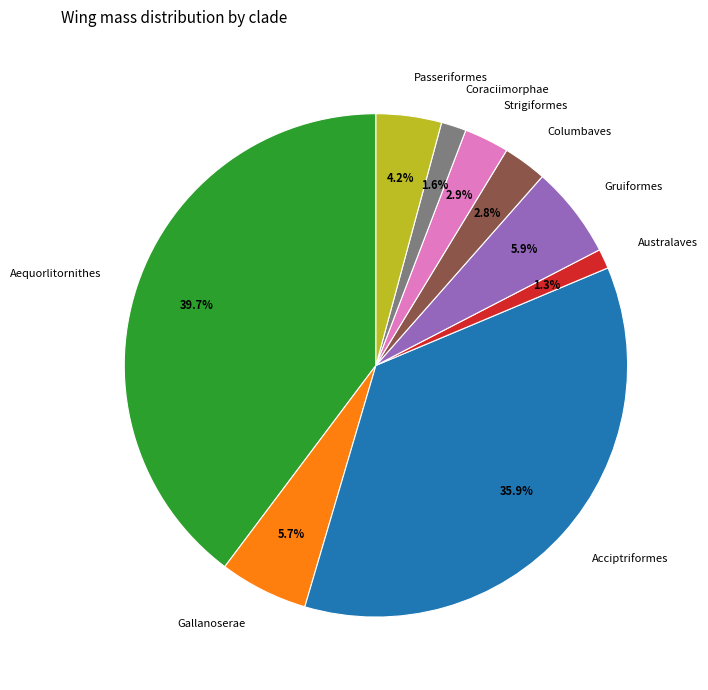

To the nearest percent, what is the average slice percentage?

11%